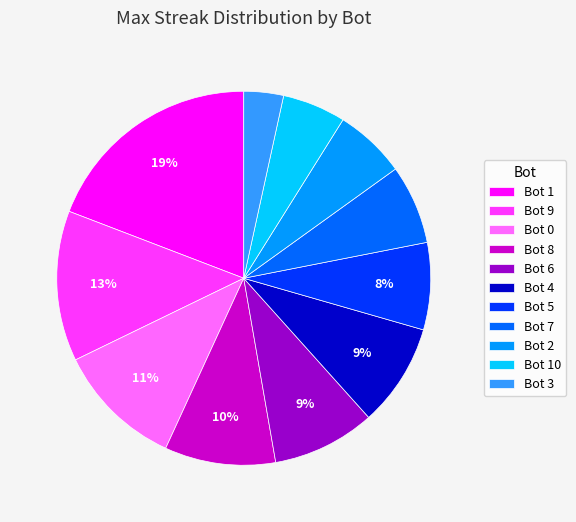

What percentage is the Bot 1 slice, to the nearest percent?

19%